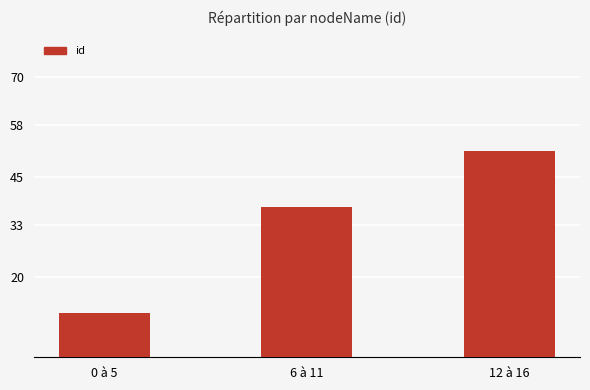

What is the difference between the values at 6 à 11 and 0 à 5?

26.5